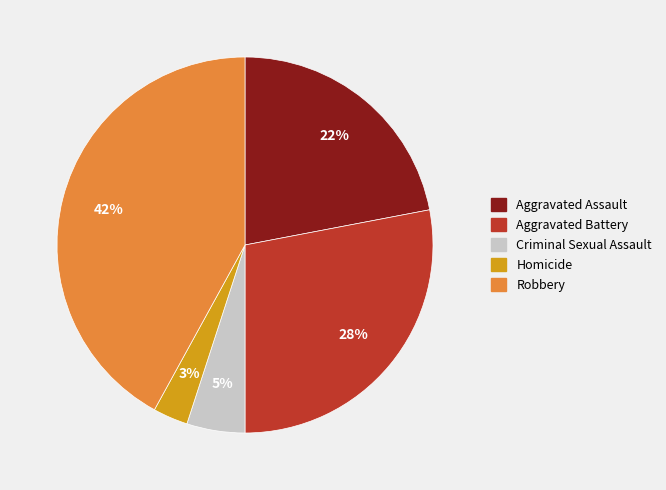

Does Aggravated Assault account for over 50% of the chart?

No